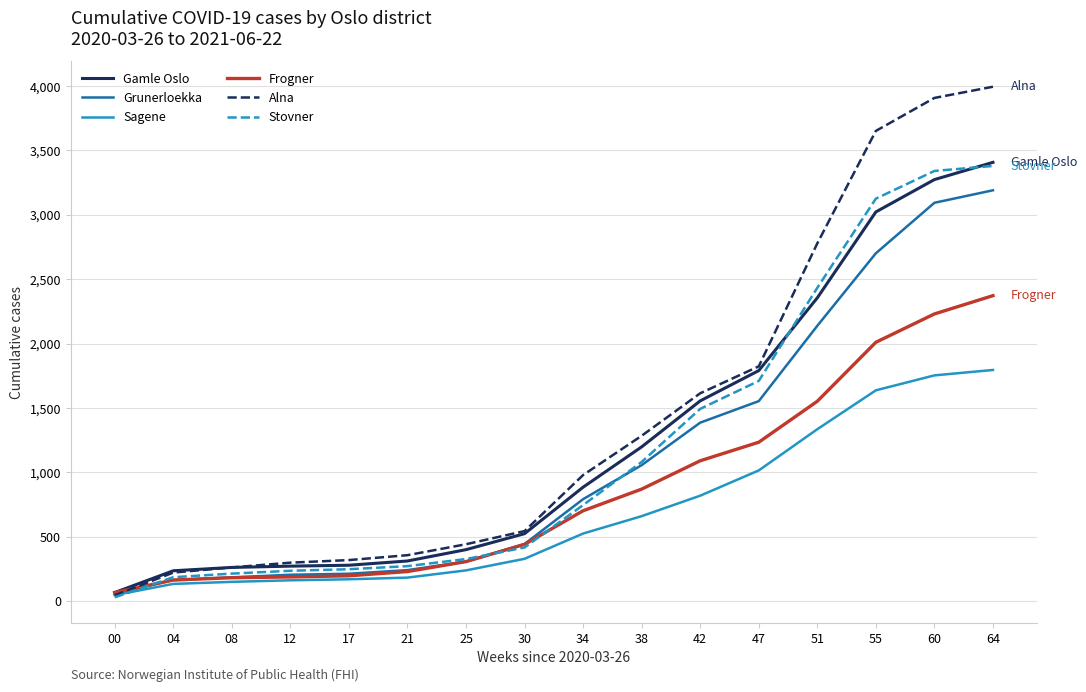

What is the highest value of the Frogner series?

2372